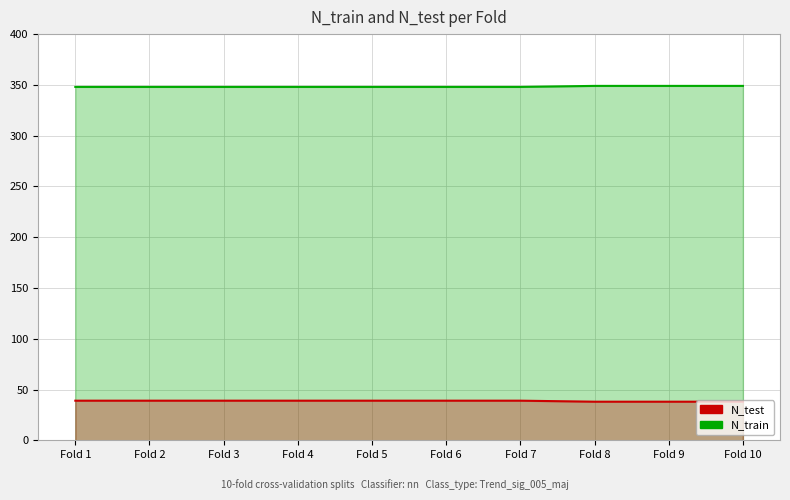

True or false: N_test and N_train cross at least once.

False